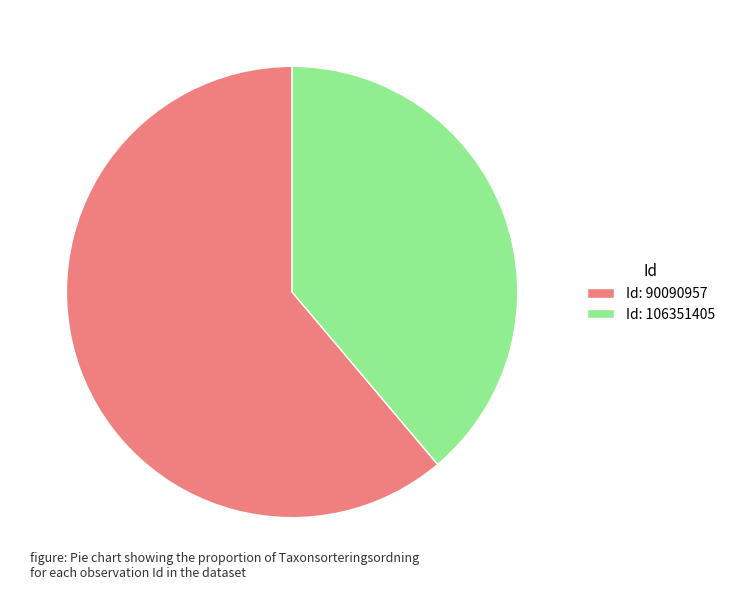

True or false: Id: 90090957 accounts for 71% of the total.

False